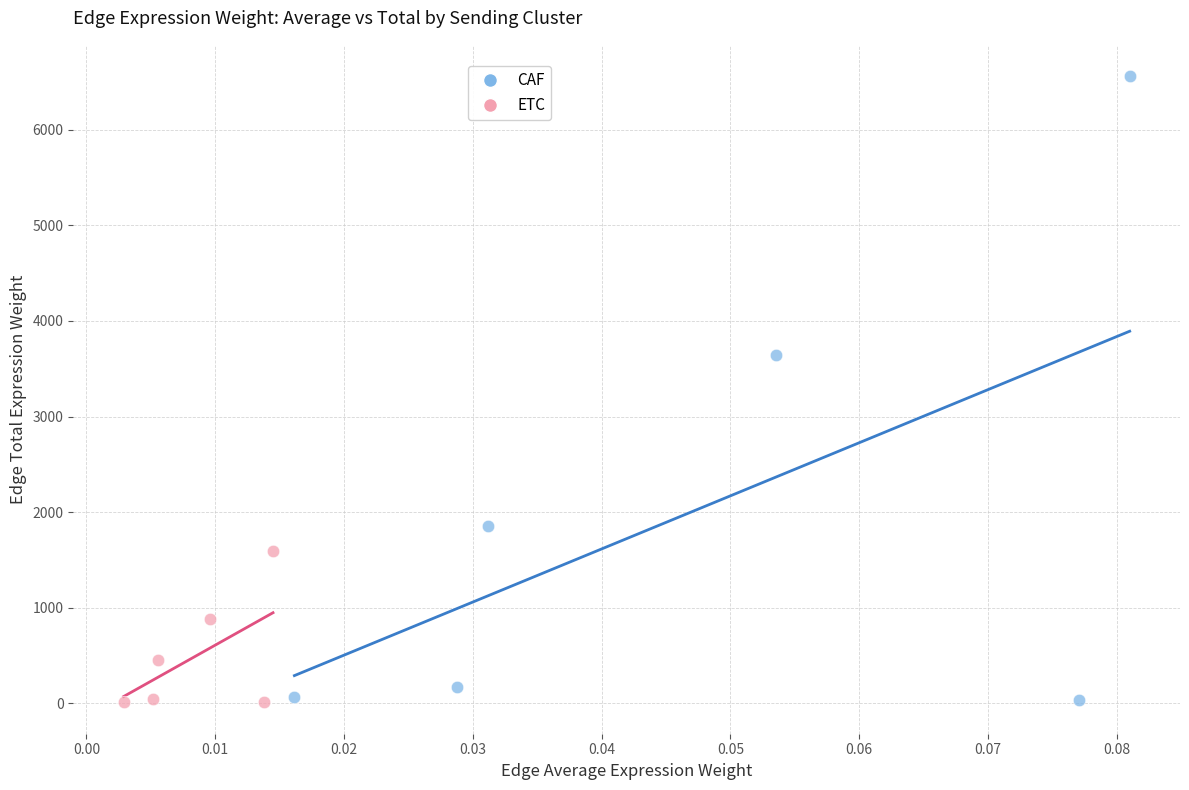

Which series contains the highest Y value?

CAF